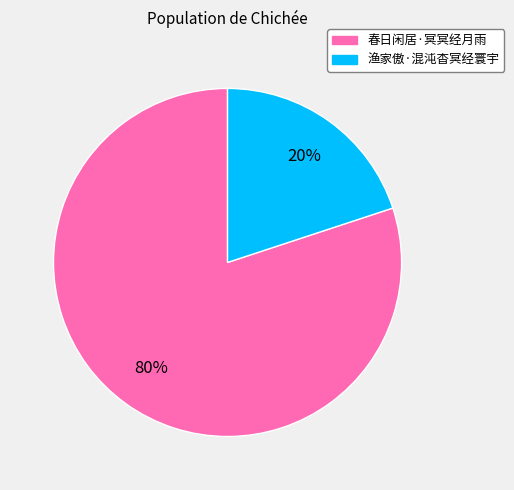

Is it true that 春日闲居·冥冥经月雨 is 66% of the pie?

False